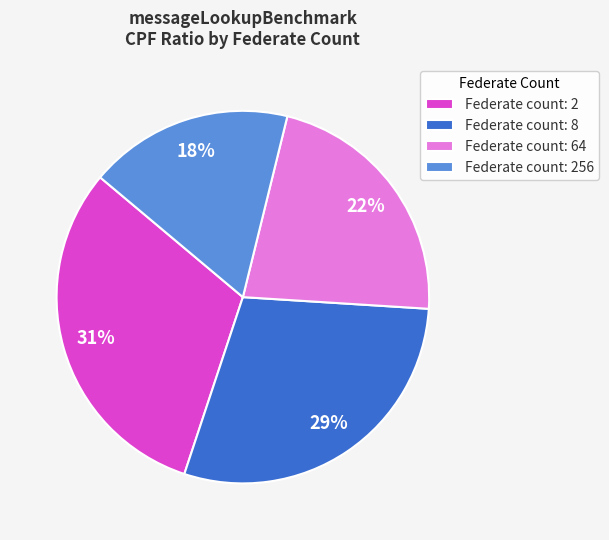

To the nearest percent, what portion does Federate count: 64 represent?

22%